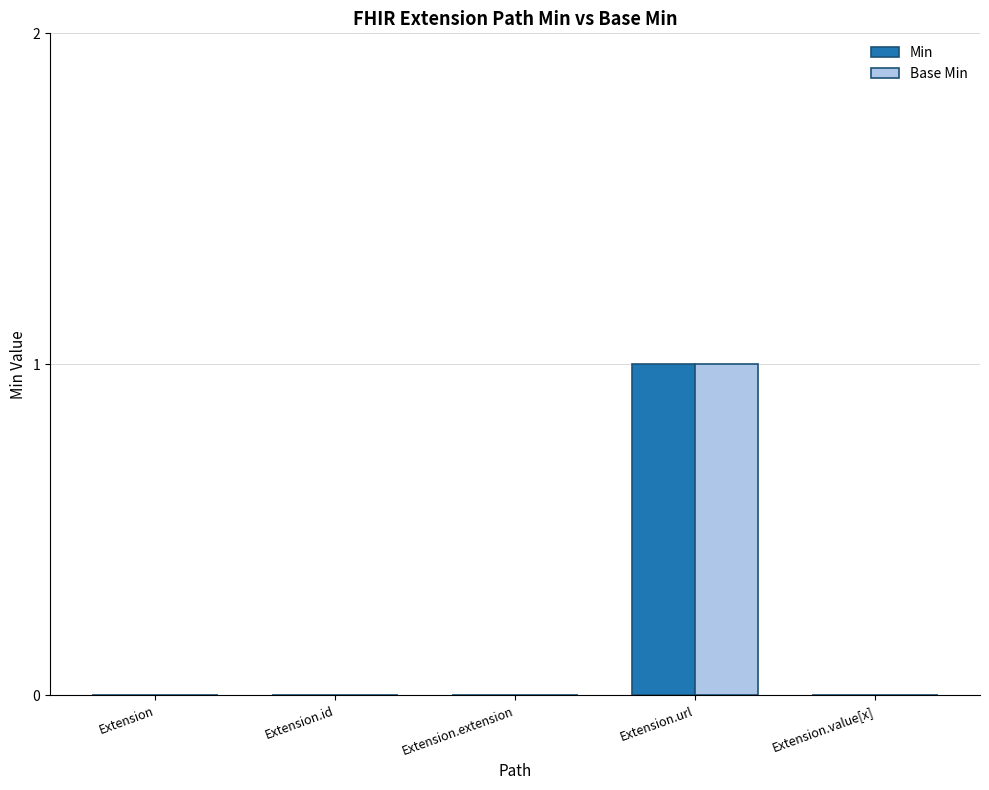

How many Min values are between 0 and 1?

5